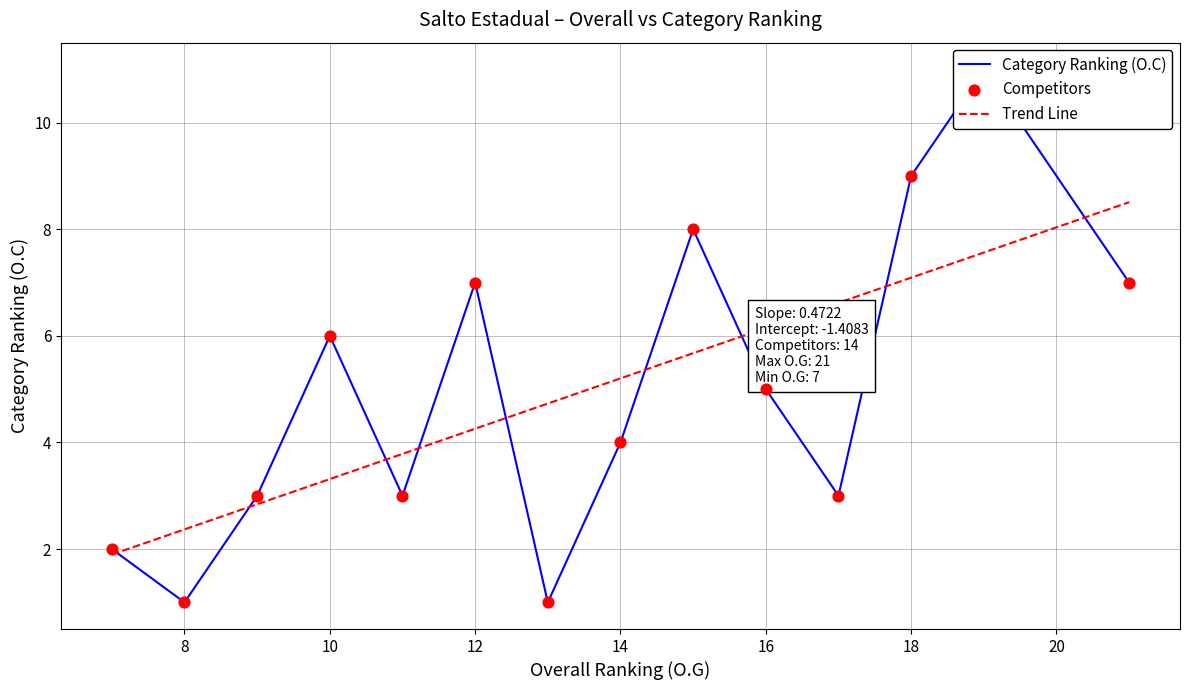

Which series reaches the minimum Y coordinate?

Category Ranking (O.C)